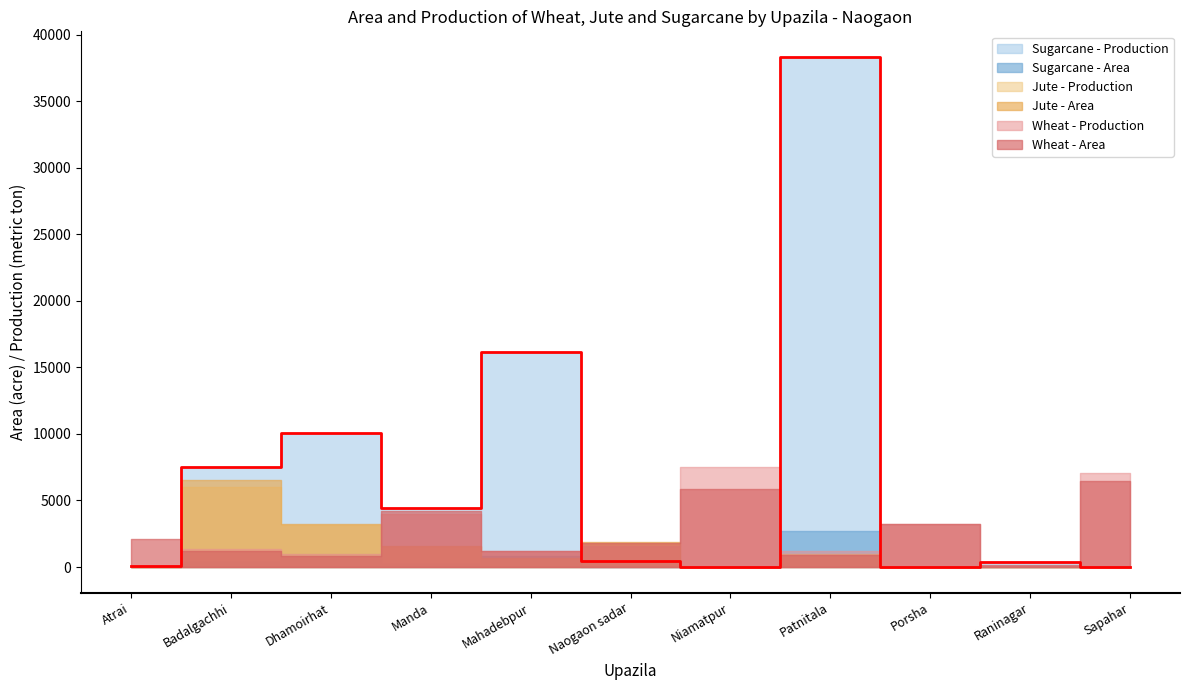

How many data points in Jute - Production are less than 626?

5